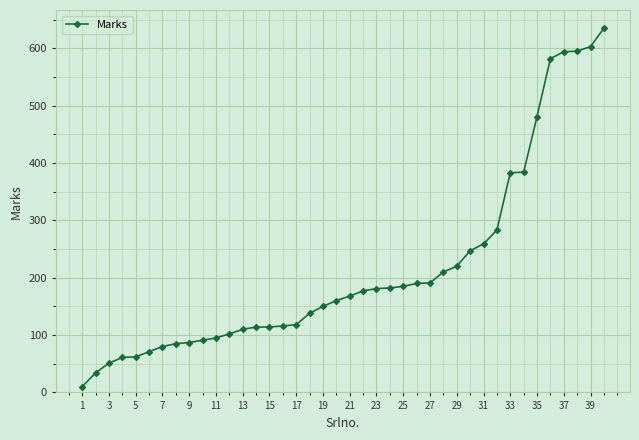

What is the average value?

215